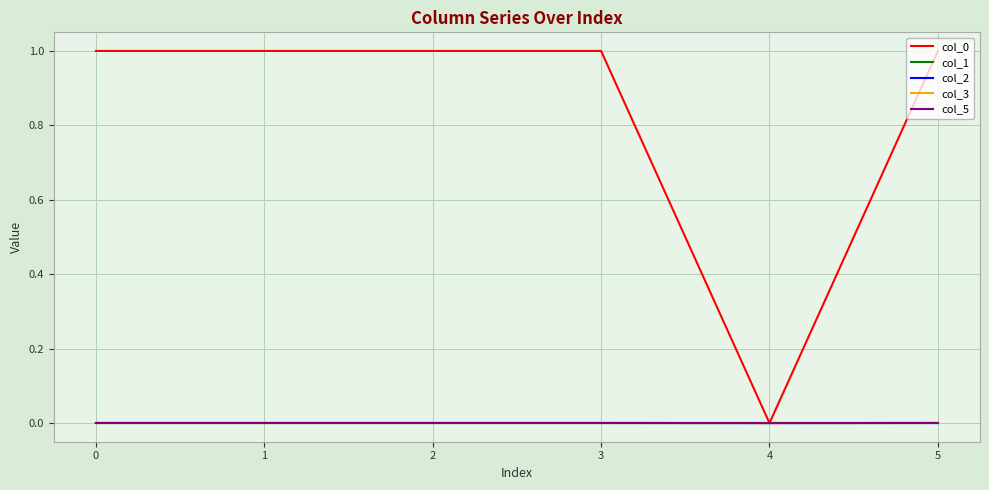

Does the chart have visible grid lines?

Yes